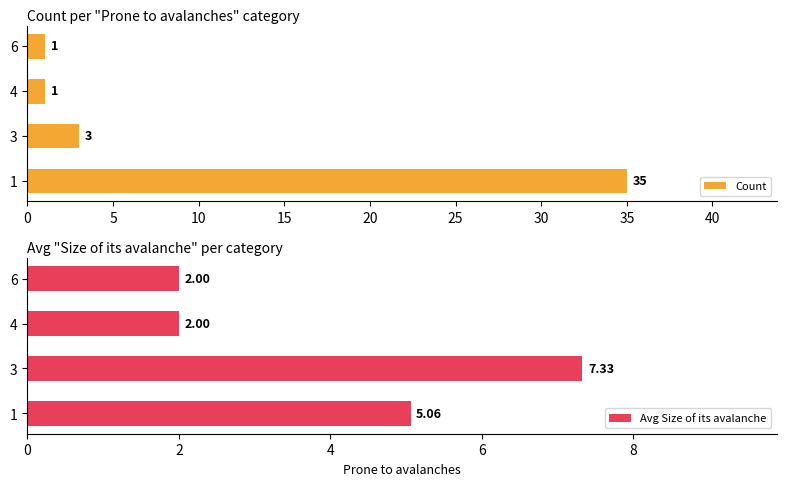

At which label is Count closest to 18?

3